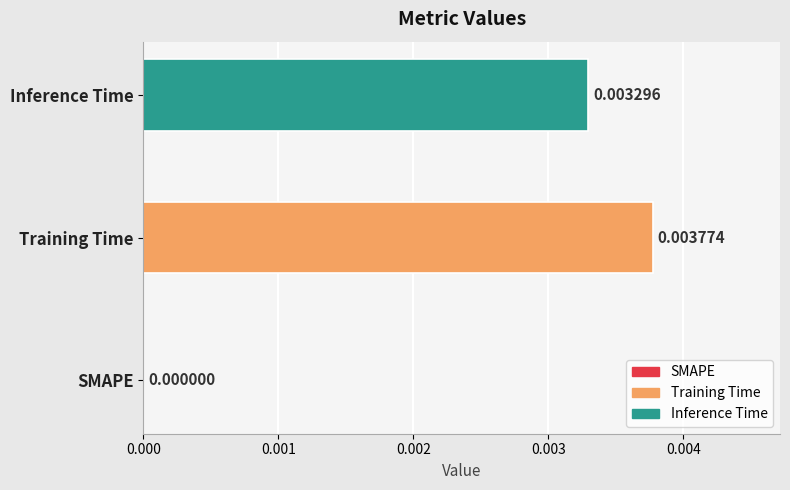

Which category has the highest value across all series?

Training Time